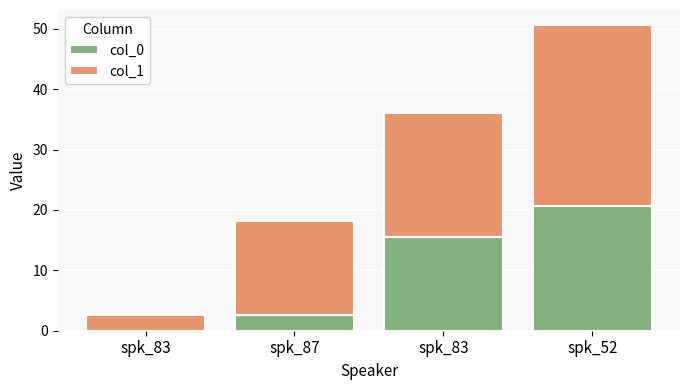

How many values in the col_0 series exceed 15?

2